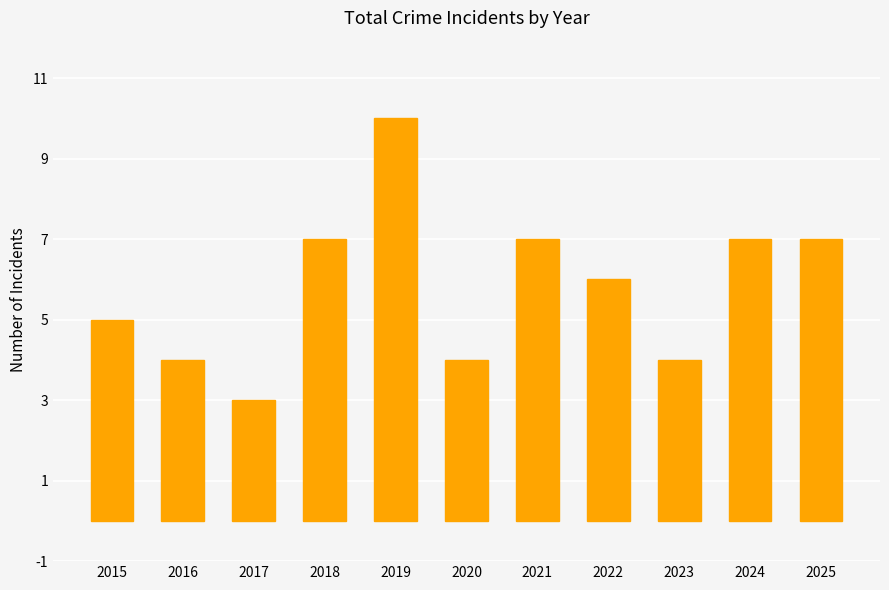

Reading left to right, transcribe all the data shown in this chart.

5	4	3	7	10	4	7	6	4	7	7